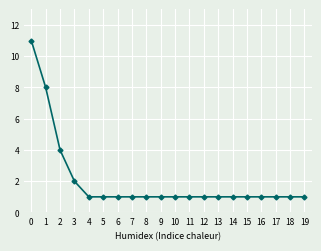

What is the ratio of the value at 3 to the value at 11?

2.0